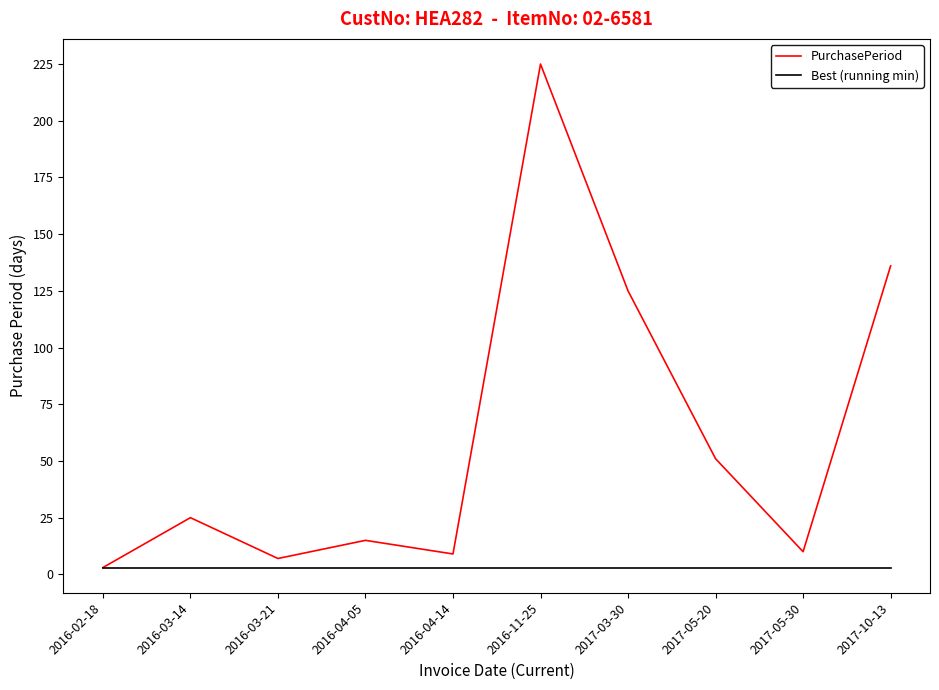

What is the difference between the maximum and second lowest values in the PurchasePeriod series?

218